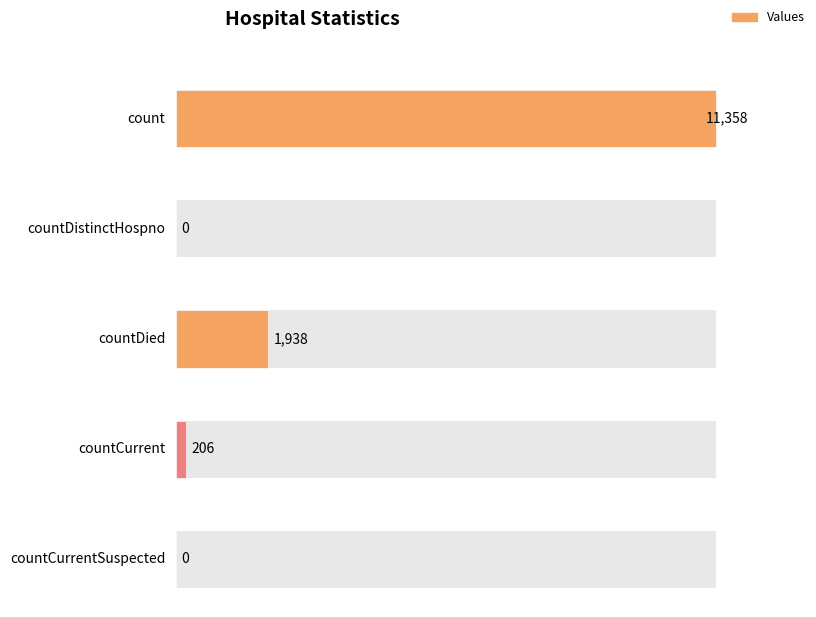

What is the average value?

2700